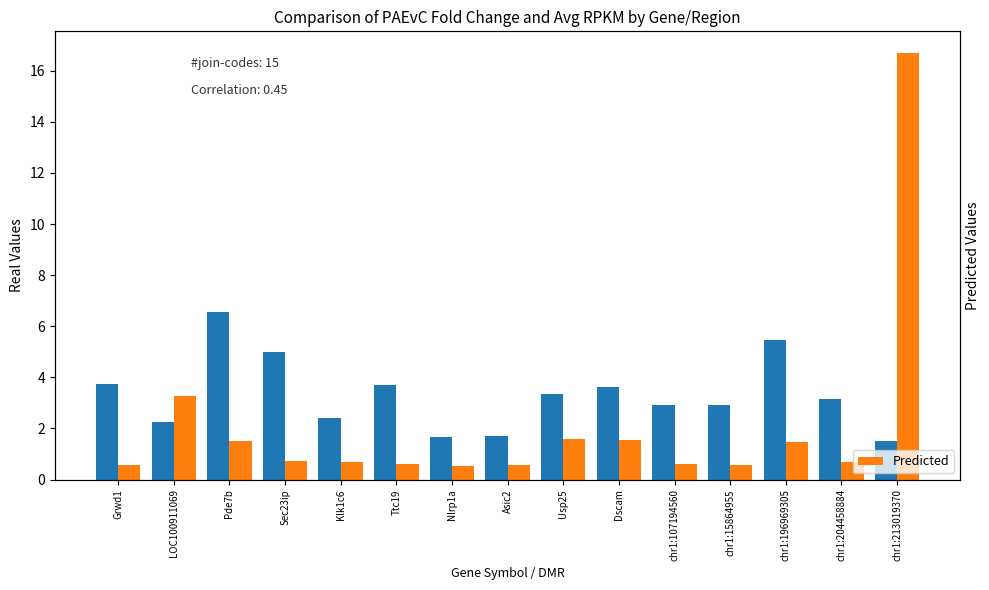

Rank the categories by Real Values value from highest to lowest.

Pde7b, chr1:196969305, Sec23ip, Grwd1, Ttc19, Dscam, Usp25, chr1:204458884, chr1:107194560, chr1:15864955, Klk1c6, LOC100911069, Asic2, Nlrp1a, chr1:213019370